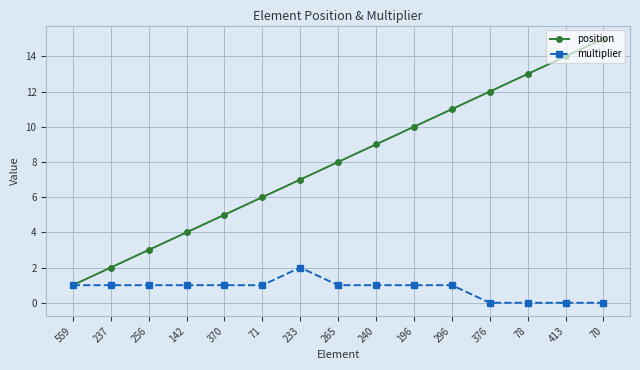

What is the maximum value shown in the chart?

15